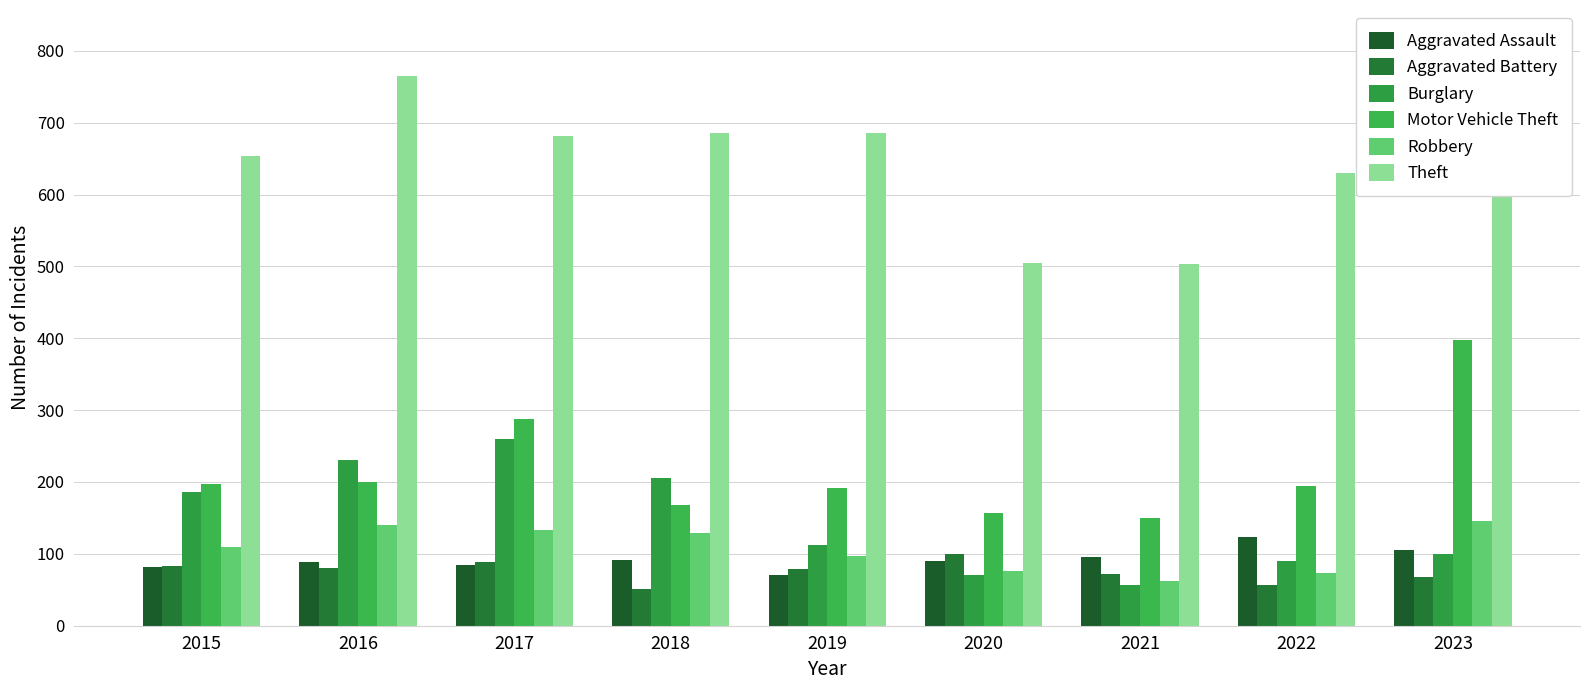

The value of Motor Vehicle Theft at 2021 is 150. True or false?

True